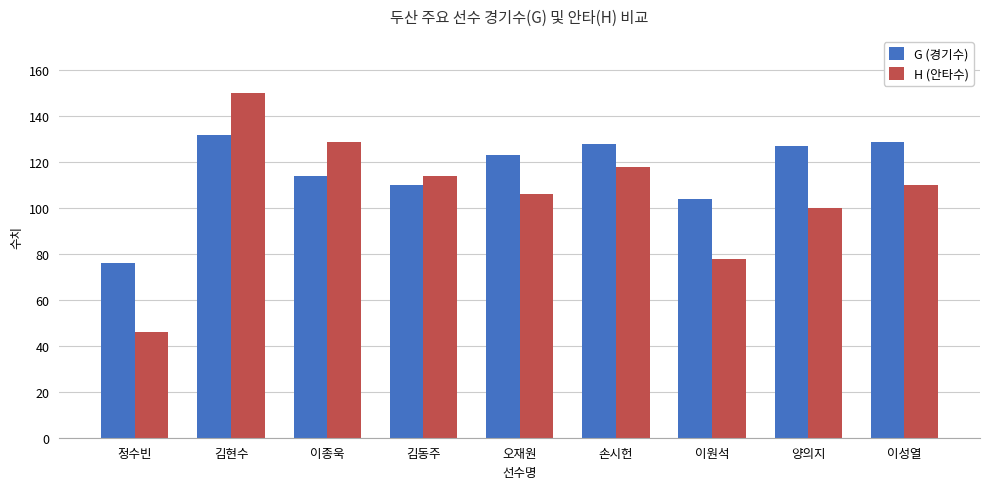

What is the difference between the maximum and minimum values in the H (안타수) series?

104